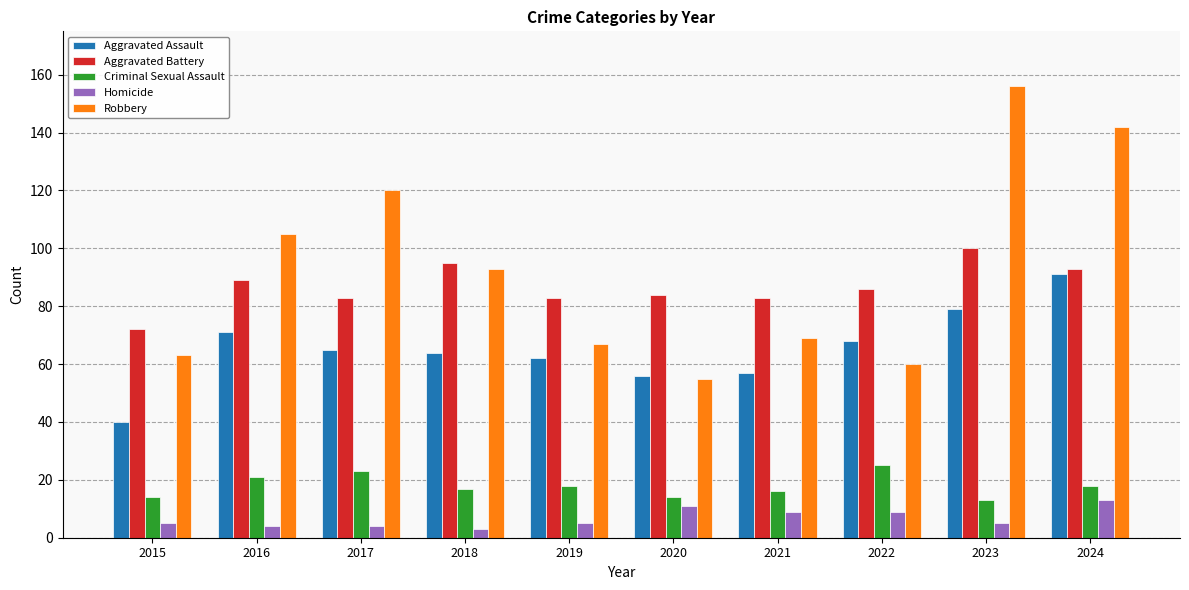

The Criminal Sexual Assault series shows 21 at 2016. True or false?

True